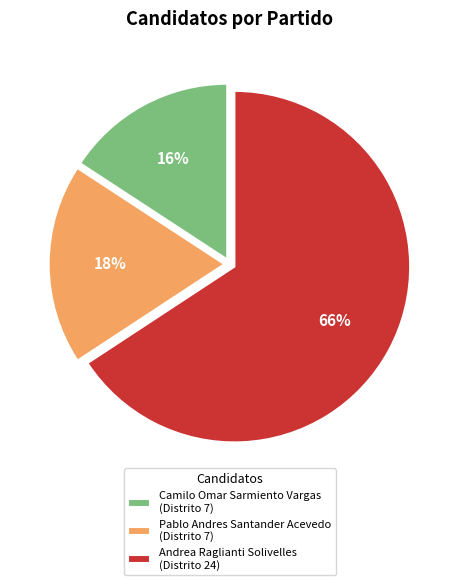

Do Andrea Raglianti Solivelles (Distrito 24) and Pablo Andres Santander Acevedo (Distrito 7) together represent more than half of the pie?

Yes